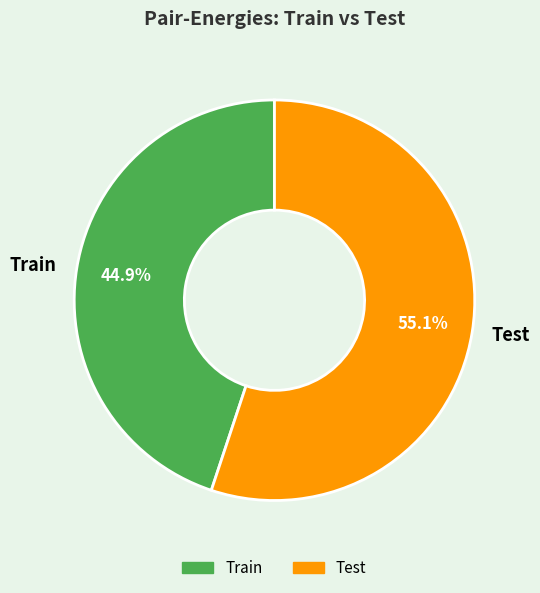

Is there any slice that represents more than half of the pie?

Yes